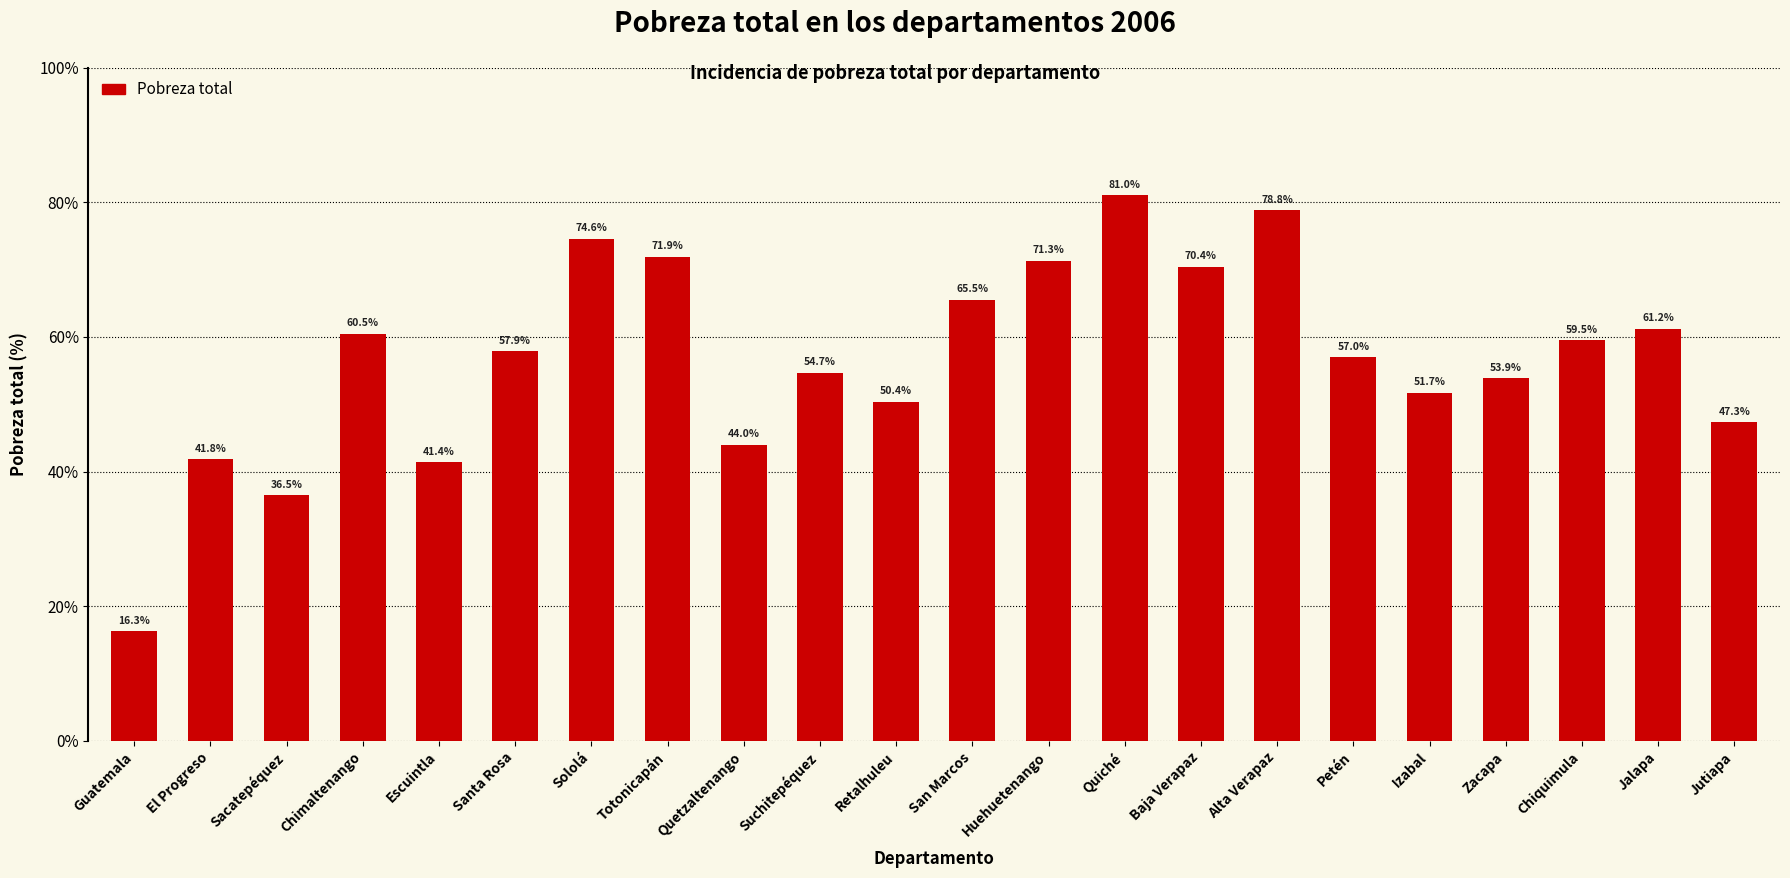

What position from the left is Jutiapa?

22